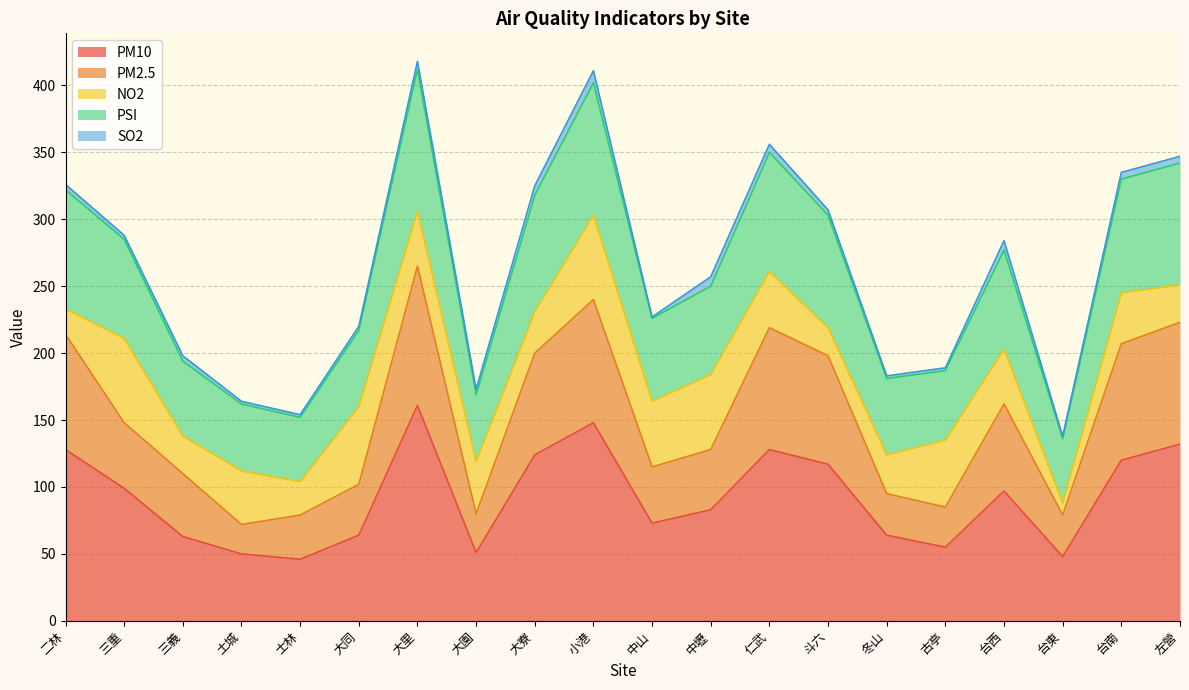

Which category has the highest value in the PM10 series?

大里